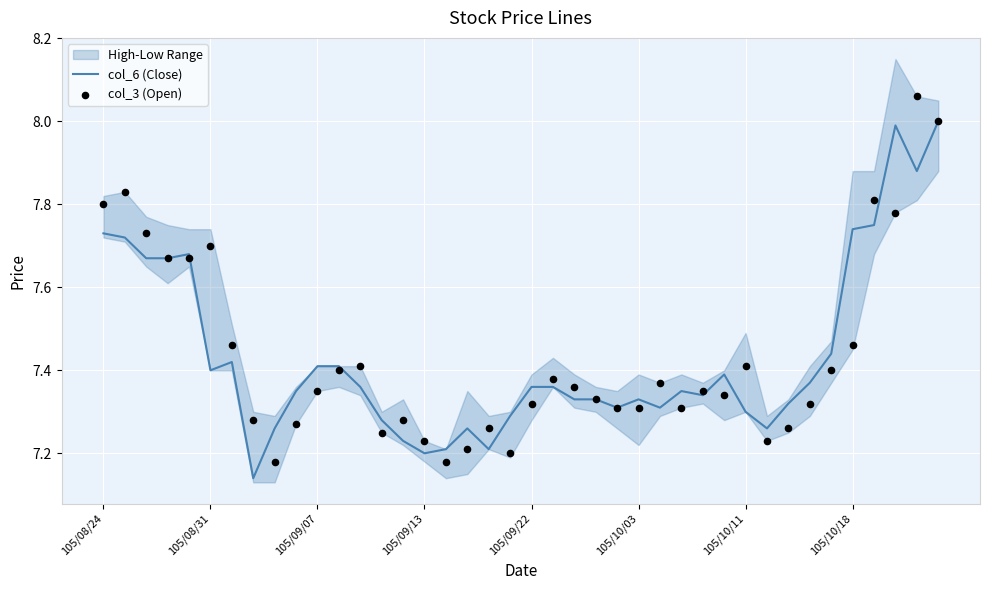

Which series has the largest Y range (max minus min)?

col_3 (Open)